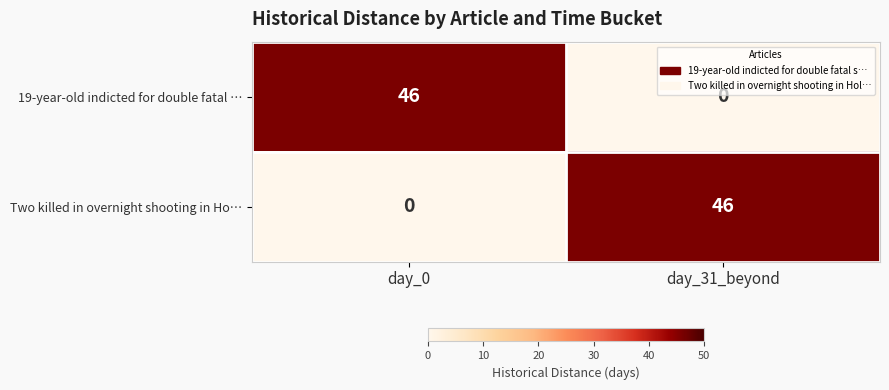

What is the spread (max minus min) of values at day_0?

46